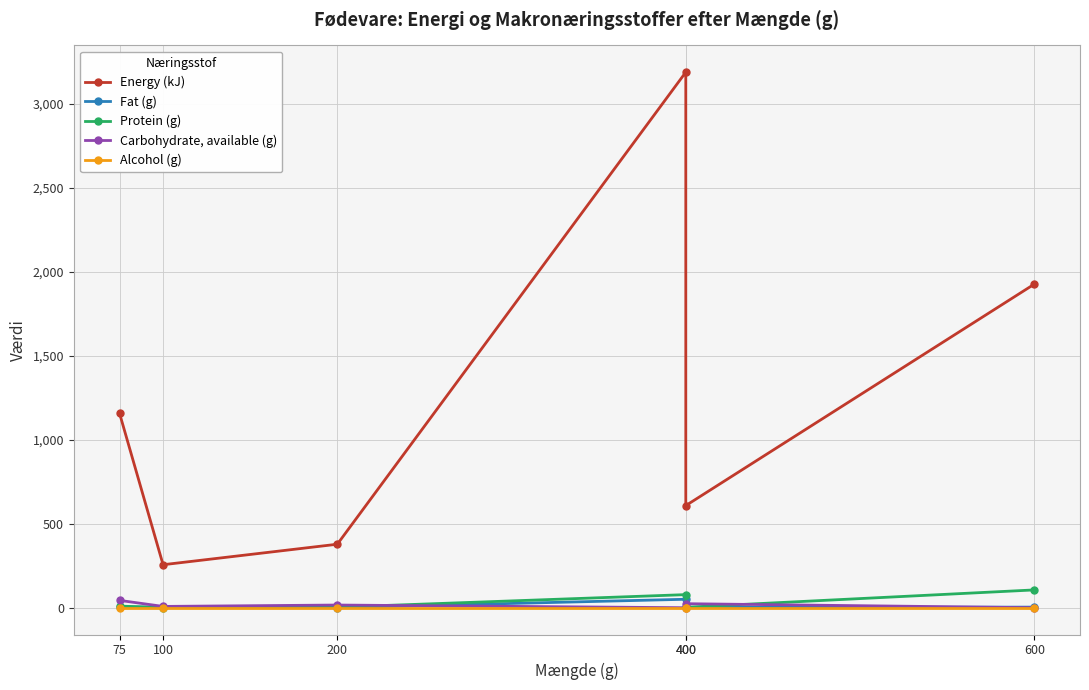

True or false: Alcohol (g) and Energy (kJ) intersect in this chart.

False